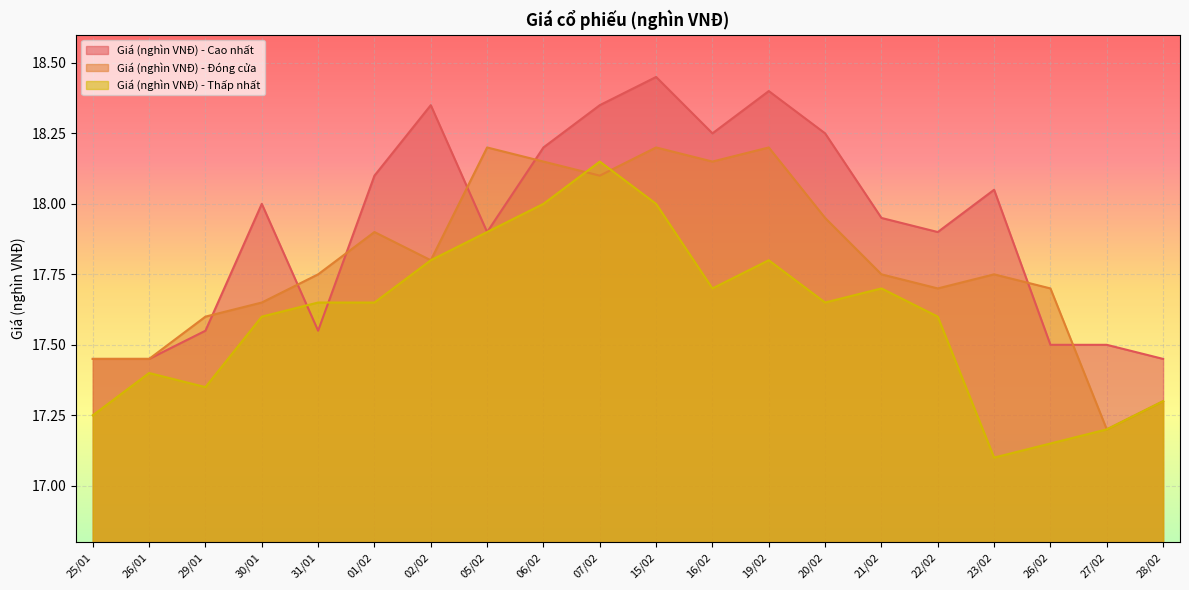

At 26/01, list the series in order from largest to smallest.

Giá (nghìn VNĐ) - Cao nhất, Giá (nghìn VNĐ) - Đóng cửa, Giá (nghìn VNĐ) - Thấp nhất